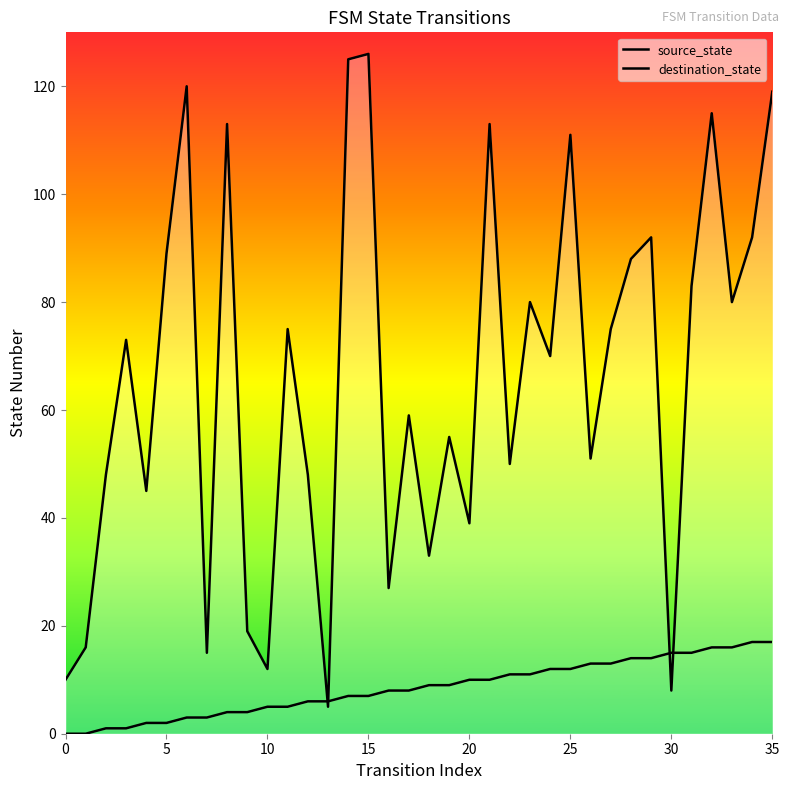

How many lines are shown in the chart?

2